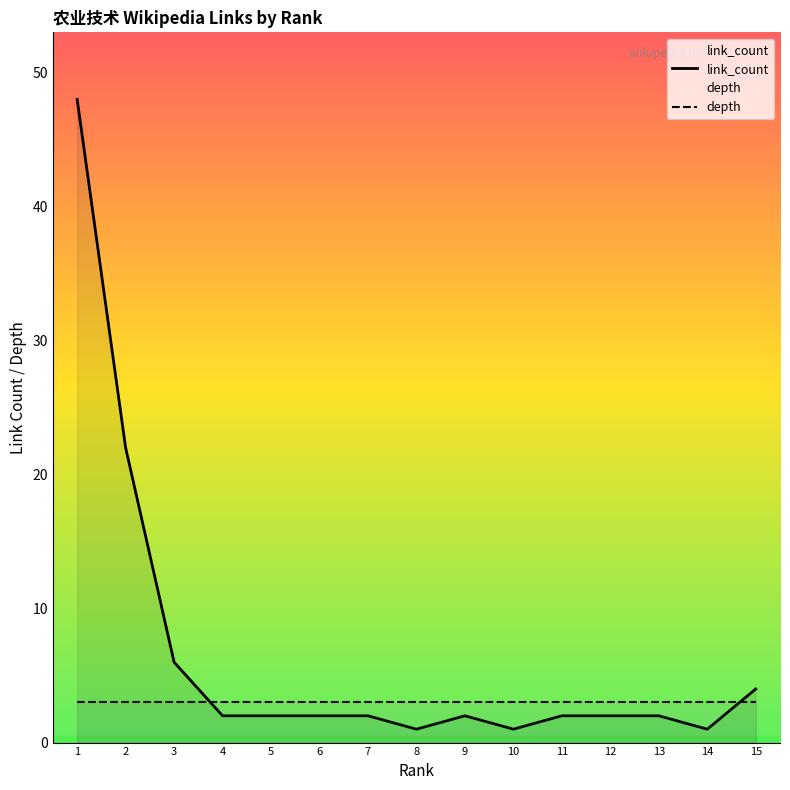

What is the difference between the link_count values at 3 and 6?

4